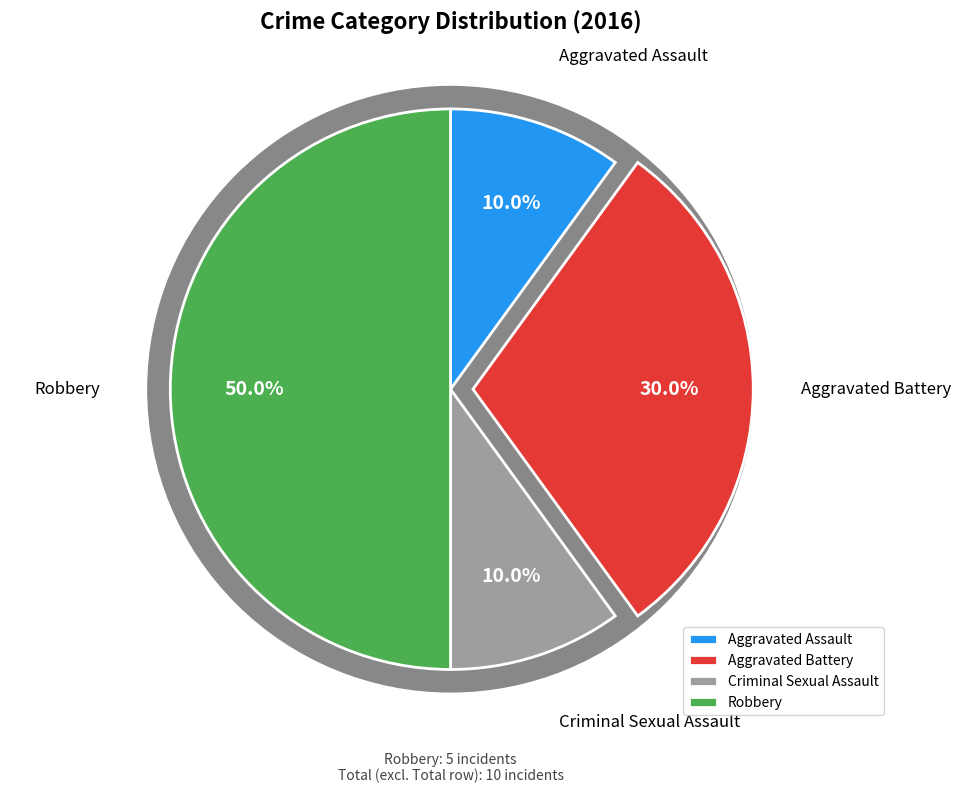

Approximately how many times larger is the value at Criminal Sexual Assault compared to Aggravated Assault?

1.0